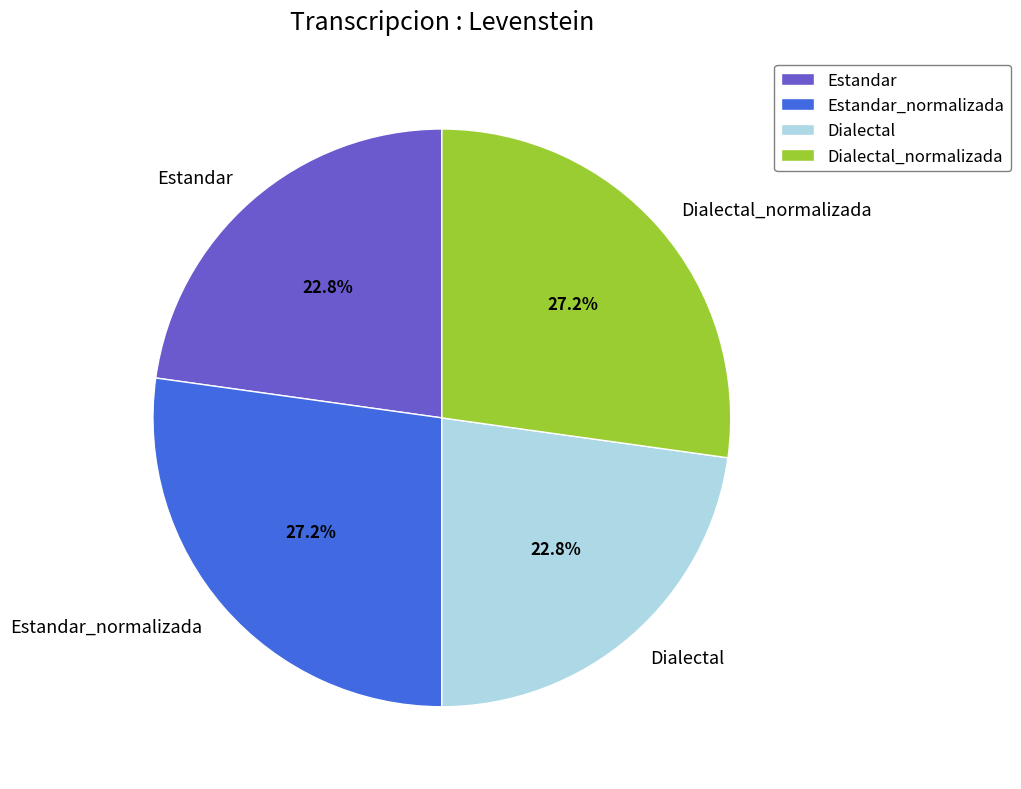

To the nearest percent, what is the difference between the largest and smallest slice percentages?

4%